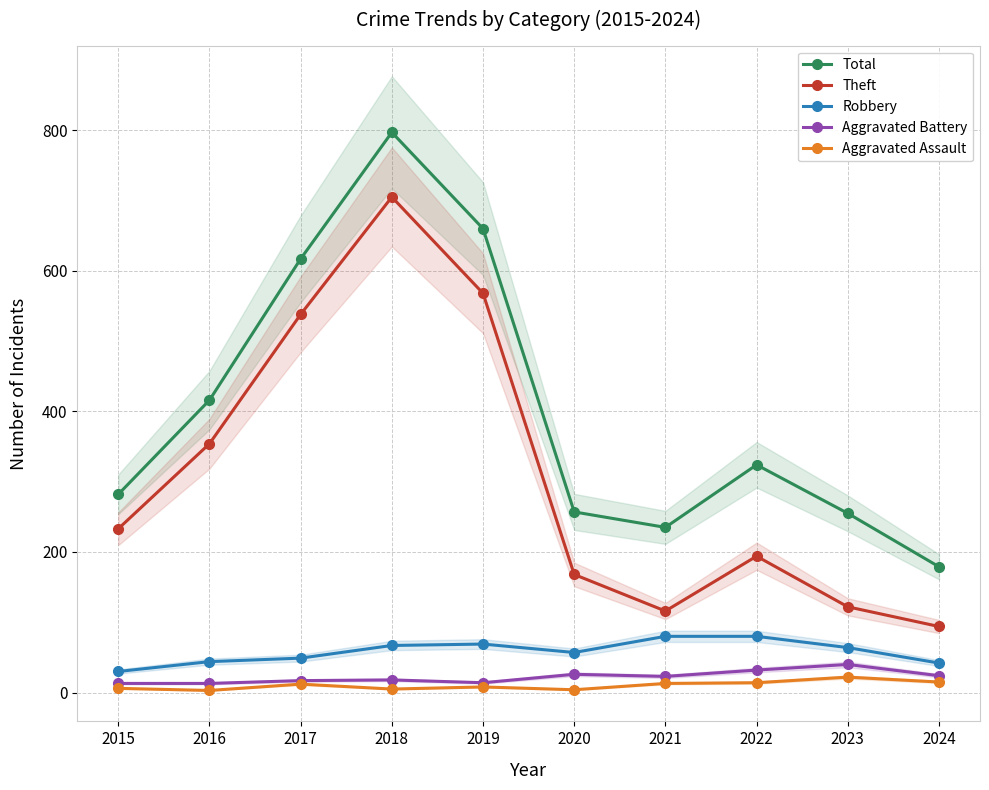

What is the value of the Robbery point at the 10th from the left?

42